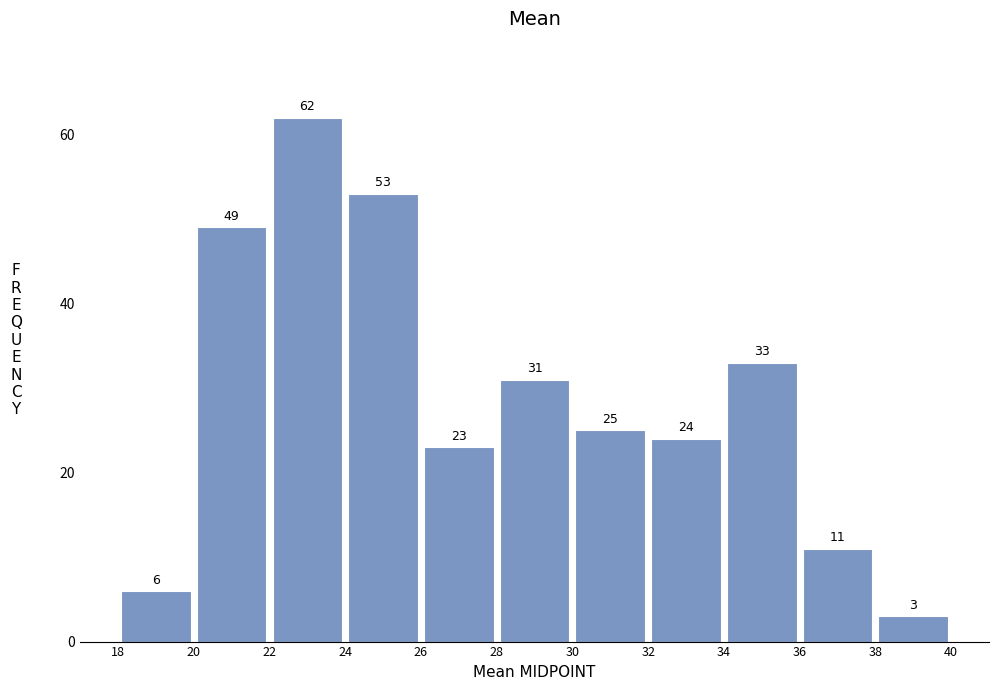

Reading left to right, transcribe this chart: for each bar, give the range it covers on the x-axis and its height.

18 to 20: 6
20 to 22: 49
22 to 24: 62
24 to 26: 53
26 to 28: 23
28 to 30: 31
30 to 32: 25
32 to 34: 24
34 to 36: 33
36 to 38: 11
38 to 40: 3